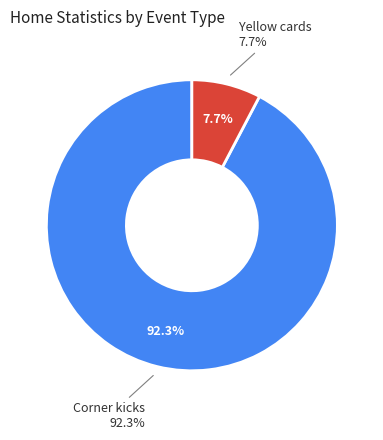

Is it true that Yellow cards is 8% of the pie?

True